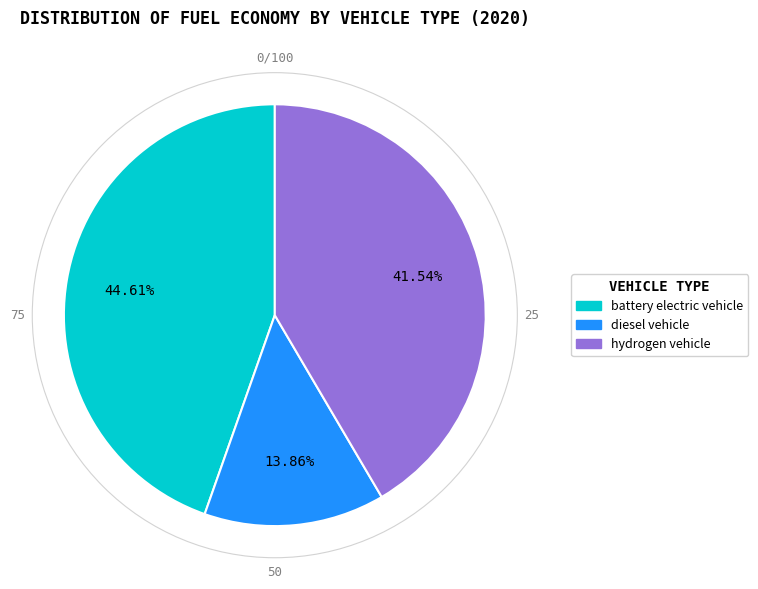

Is it true that battery electric vehicle is 38% of the pie?

False